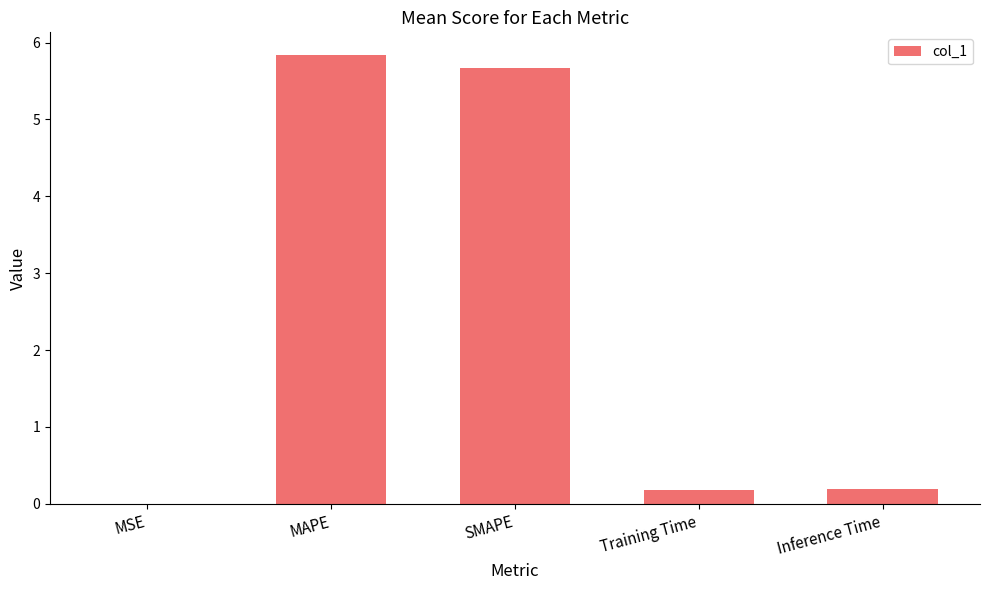

What is the sum of the values at Training Time and Inference Time?

0.4